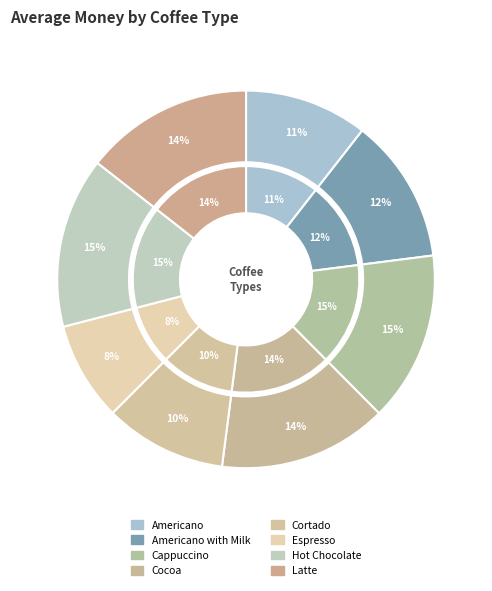

Count the number of slices in the pie.

8